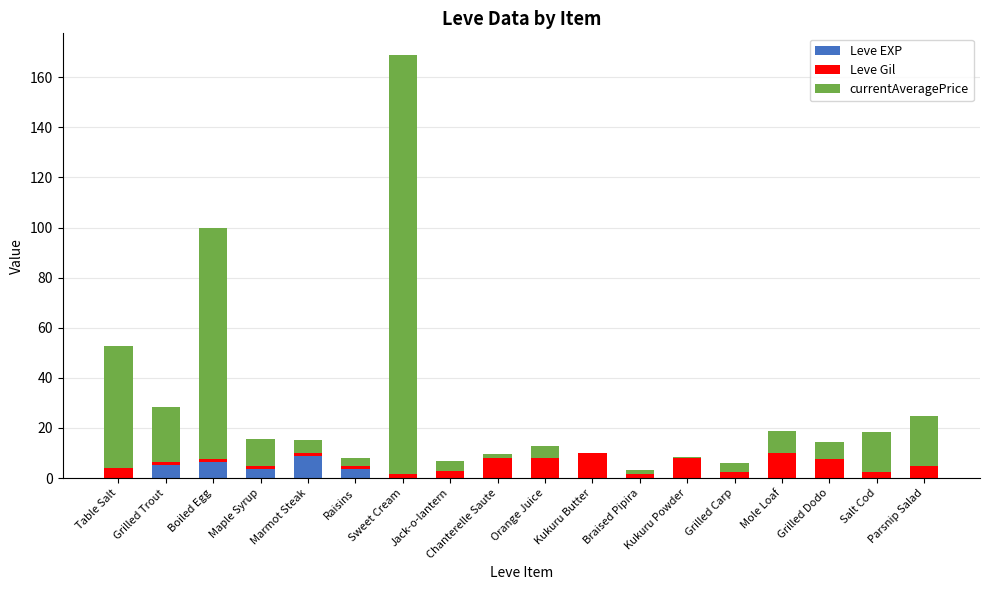

The value of Leve EXP at Salt Cod is 0.0. True or false?

True